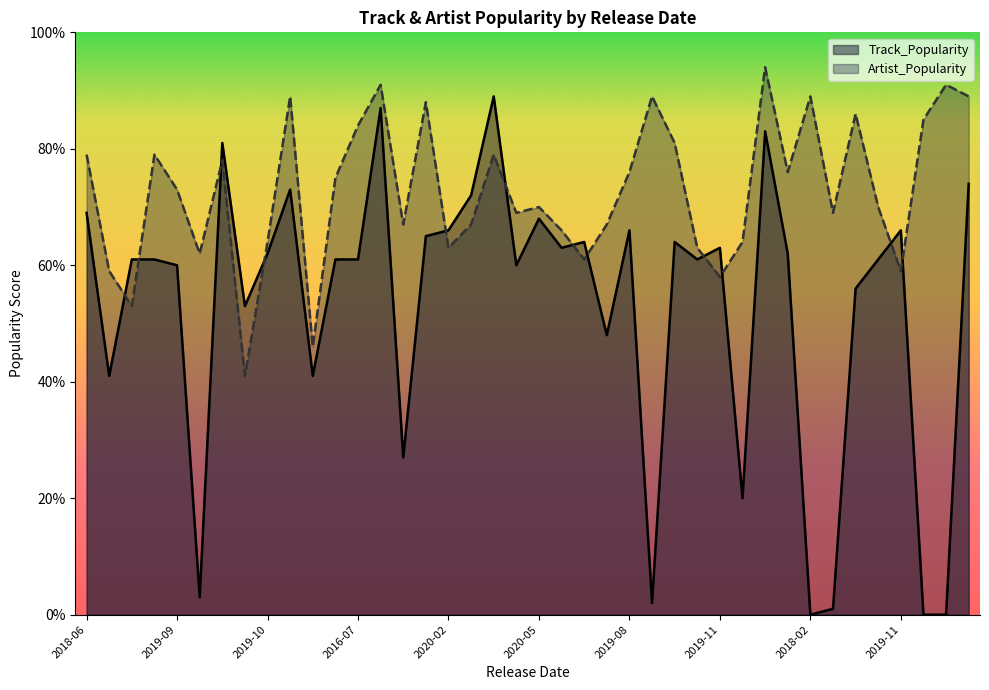

List the series in order of their overall mean, lowest first.

Track_Popularity, Artist_Popularity